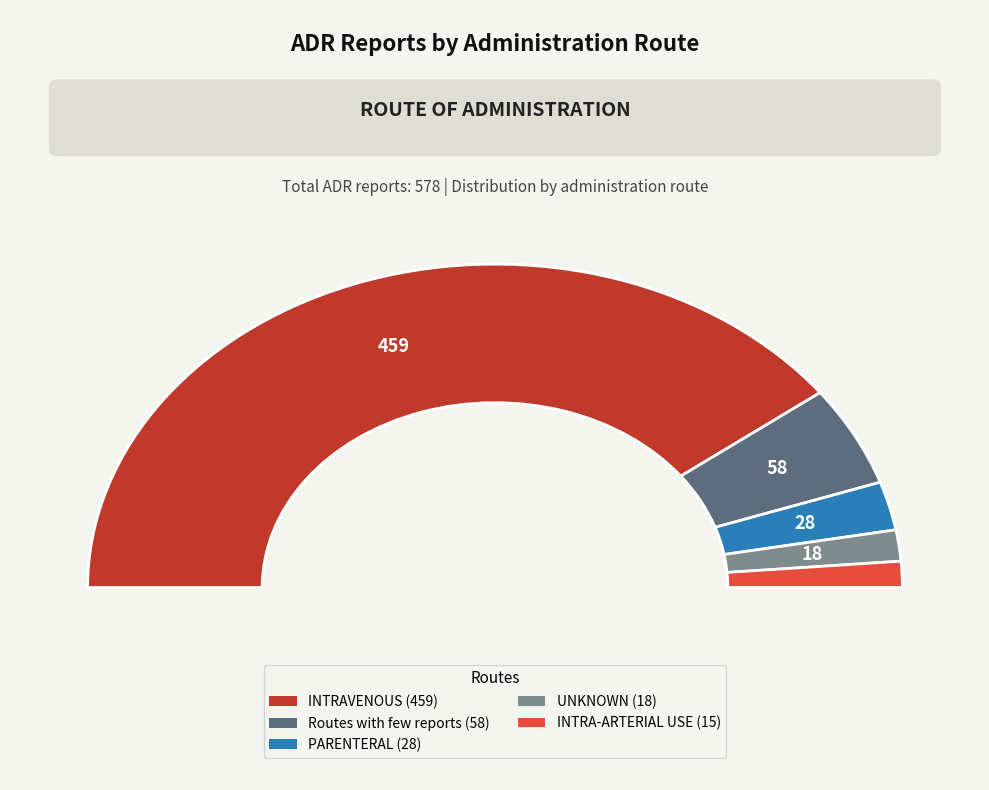

Is there a majority slice in this chart?

Yes